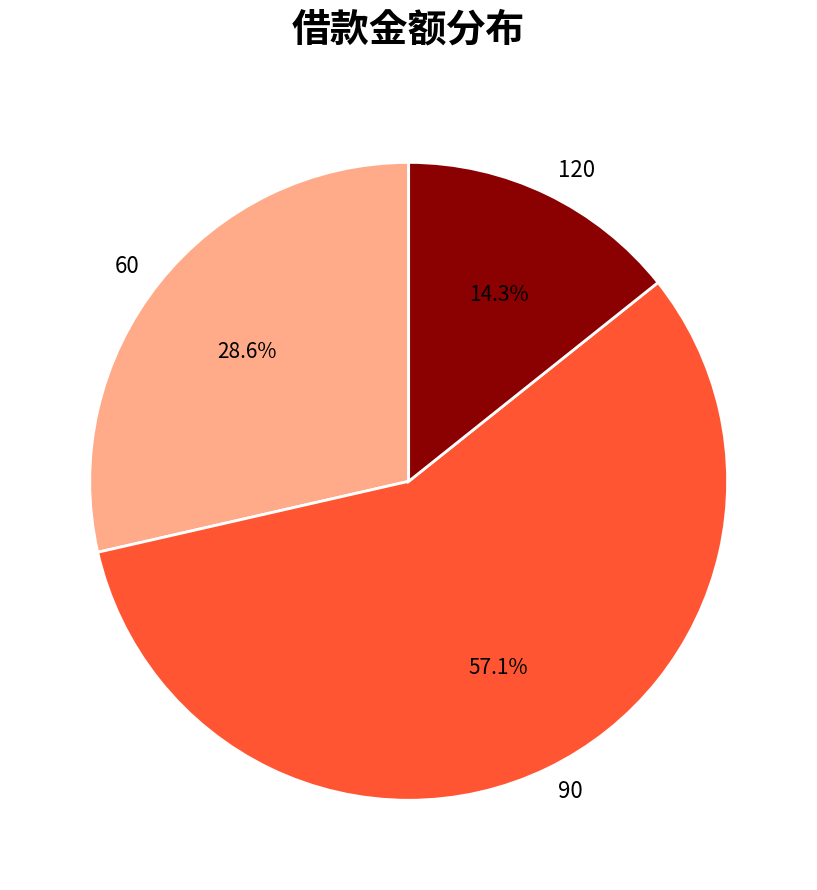

Is 120 the majority of the pie?

No